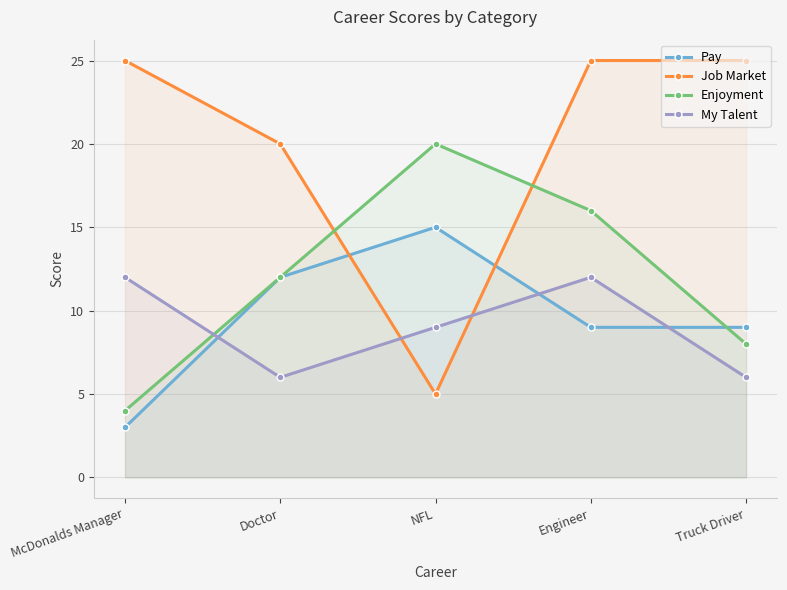

Which has a higher value, NFL or Truck Driver?

NFL